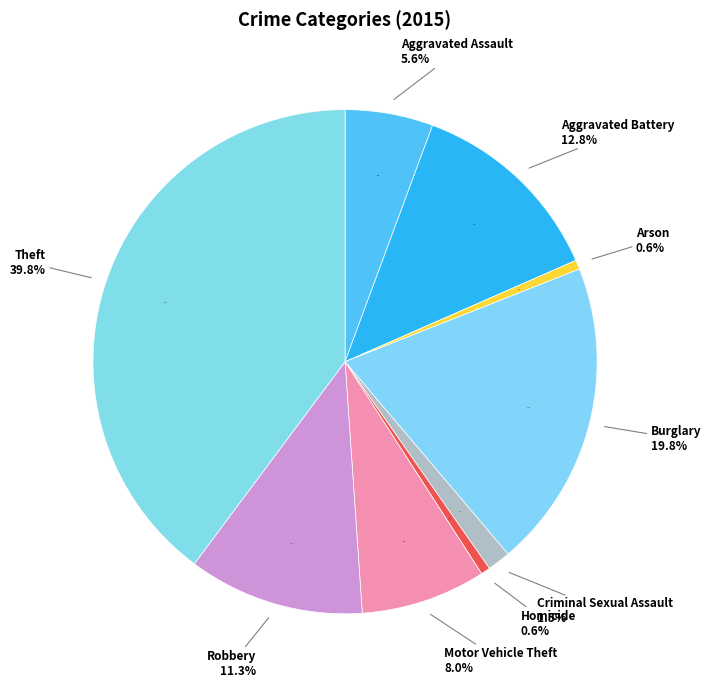

To the nearest percent, what is the difference between the Homicide and Theft slice percentages?

39%